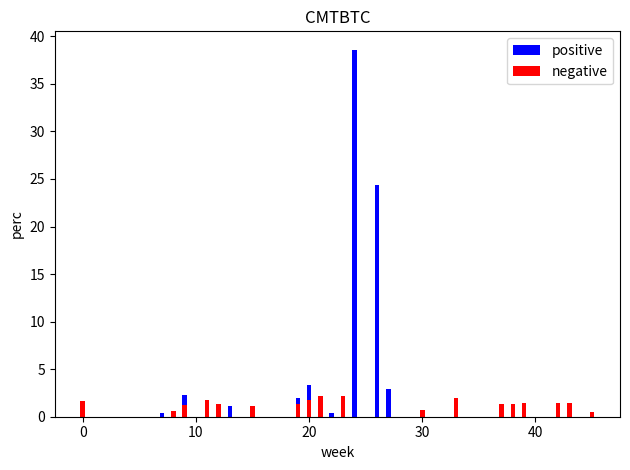

List the labels in order of value, smallest first.

21, 23, 33, 11, 20, 0, 42, 43, 39, 21, 19, 37, 12, 38, 9, 15, 12, 11, 20, 21, 9, 30, 0, 8, 11, 45, 37, 38, 7, 22, 43, 12, 13, 21, 19, 9, 27, 20, 26, 24